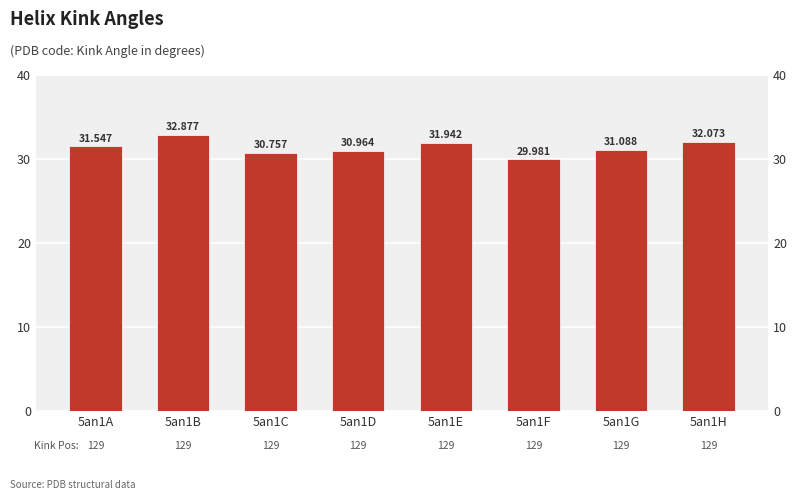

Which category has the highest value across all series?

5an1B